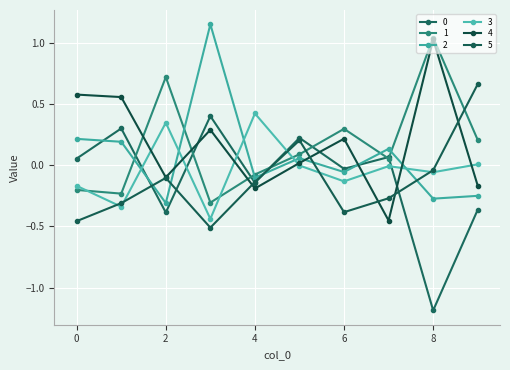

How many values in the 1 series exceed 0?

6